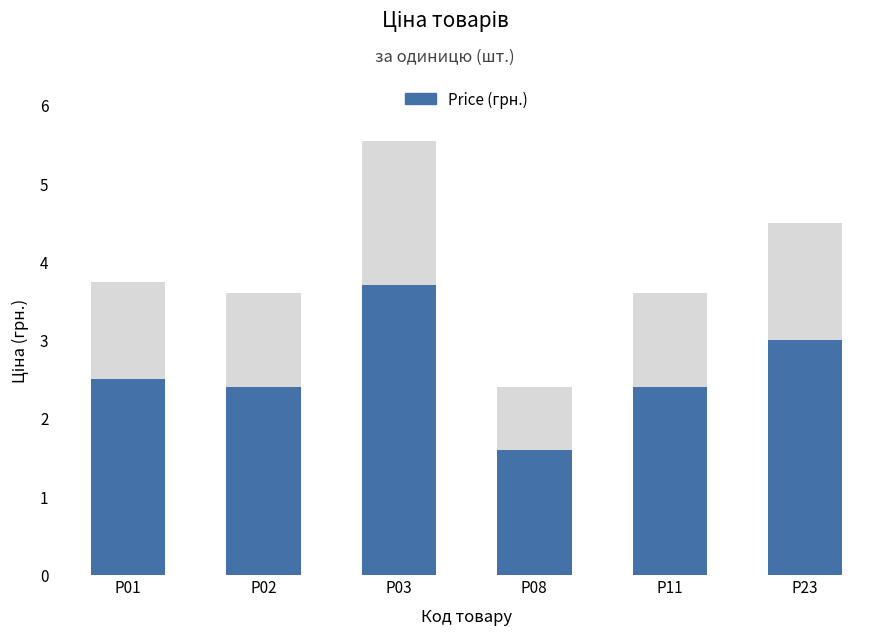

Approximately how many times larger is the value at P01 compared to P11?

1.0